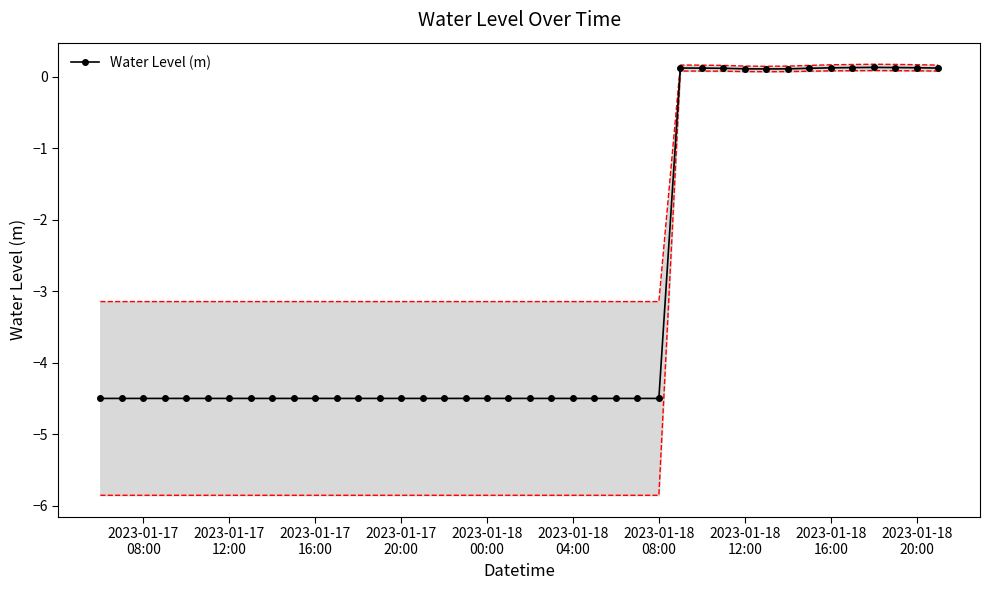

True or false: Water Level (m) has more than 1 interior local peaks.

True